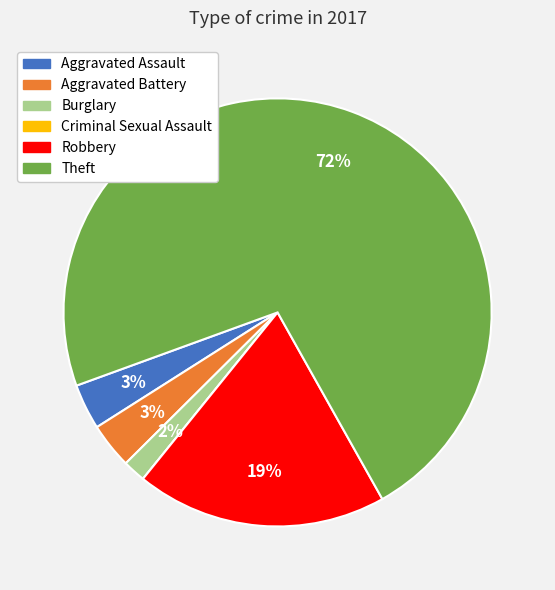

Which slice represents more than half of the pie?

Theft